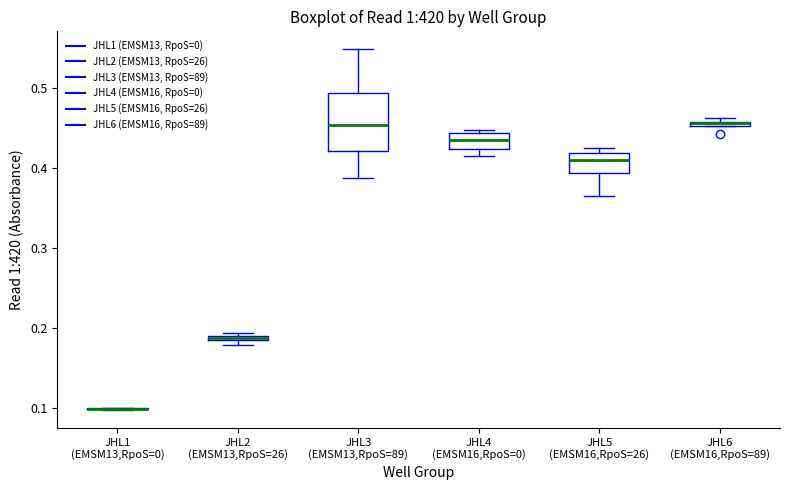

Which box is the tallest, from its lower edge to its upper edge?

JHL3 (EMSM13,RpoS=89)